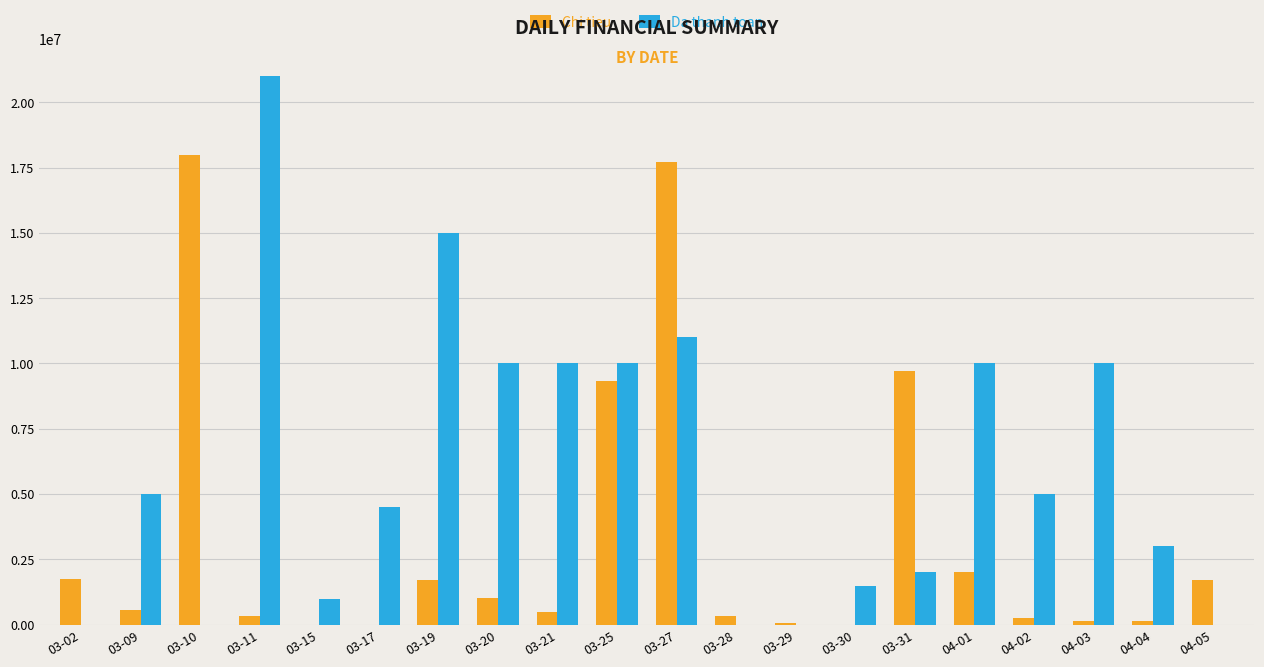

The value of Da thanh toan at 03-29 is 0. True or false?

True